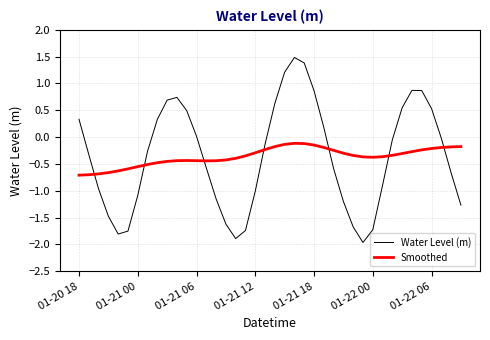

Which series has the largest range (max minus min)?

Water Level (m)